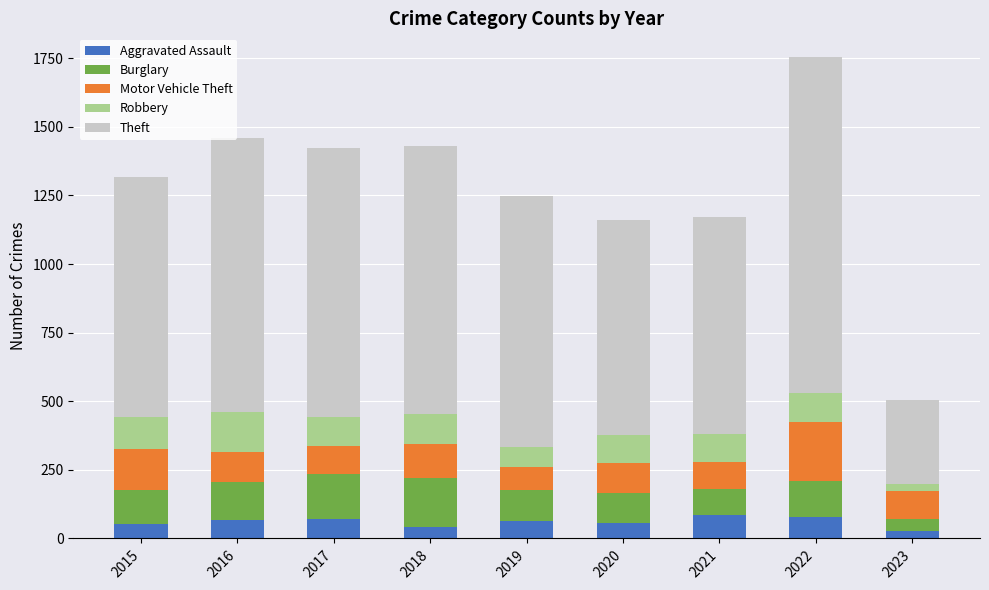

How many distinct data groups are displayed?

5